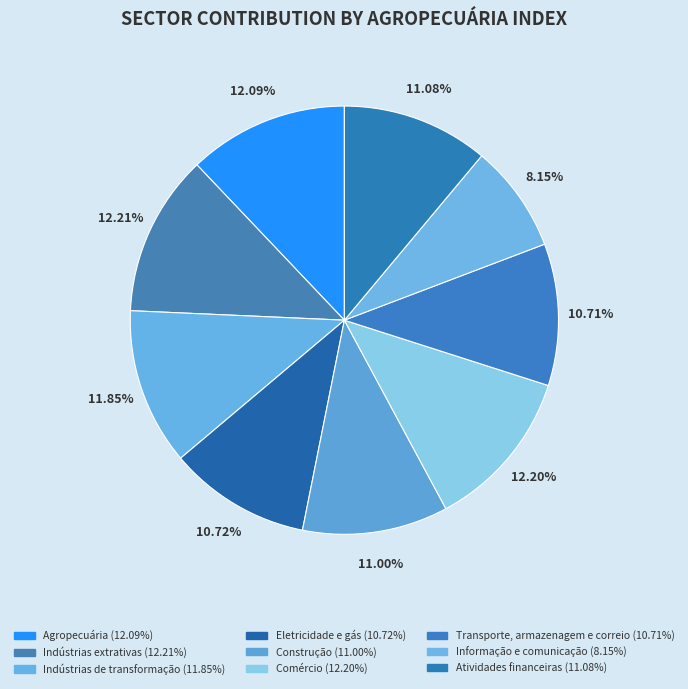

How many segments does this pie chart have?

9